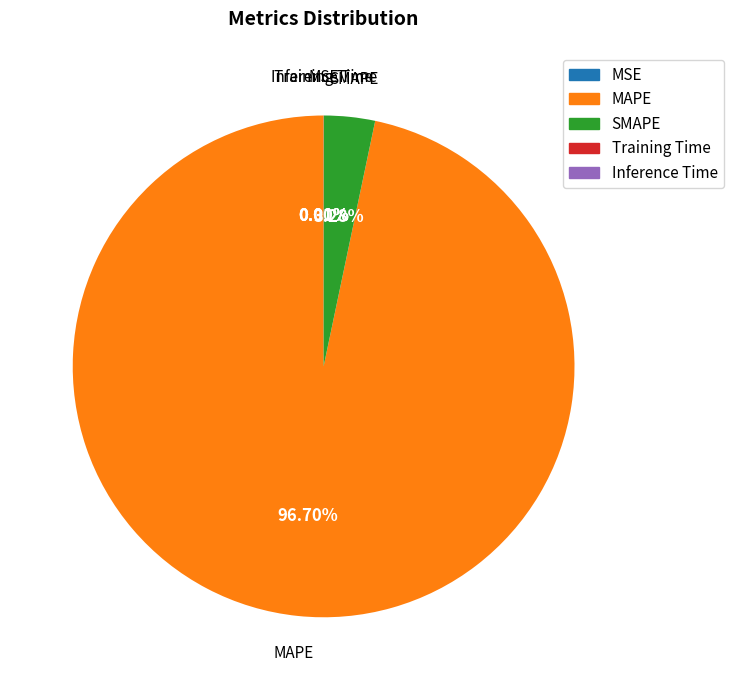

Is there a majority slice in this chart?

Yes